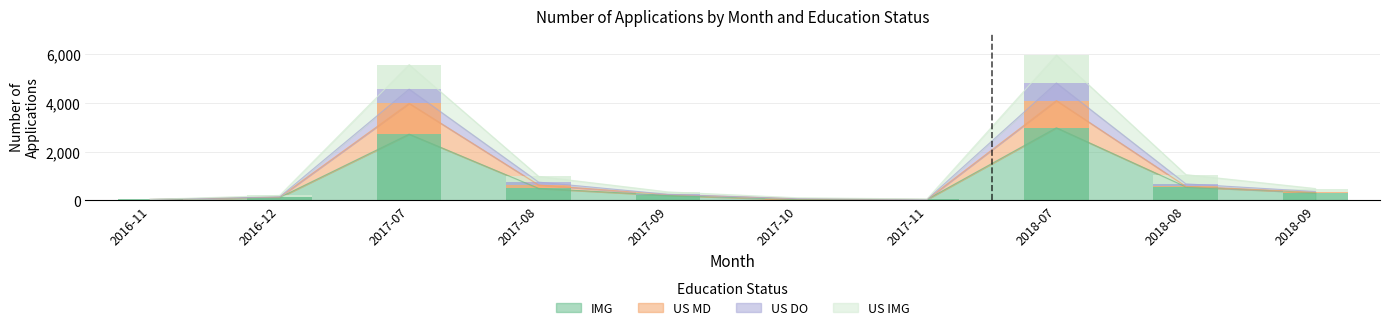

Rank the series at 2017-09 from lowest to highest value.

US DO, US MD, US IMG, IMG